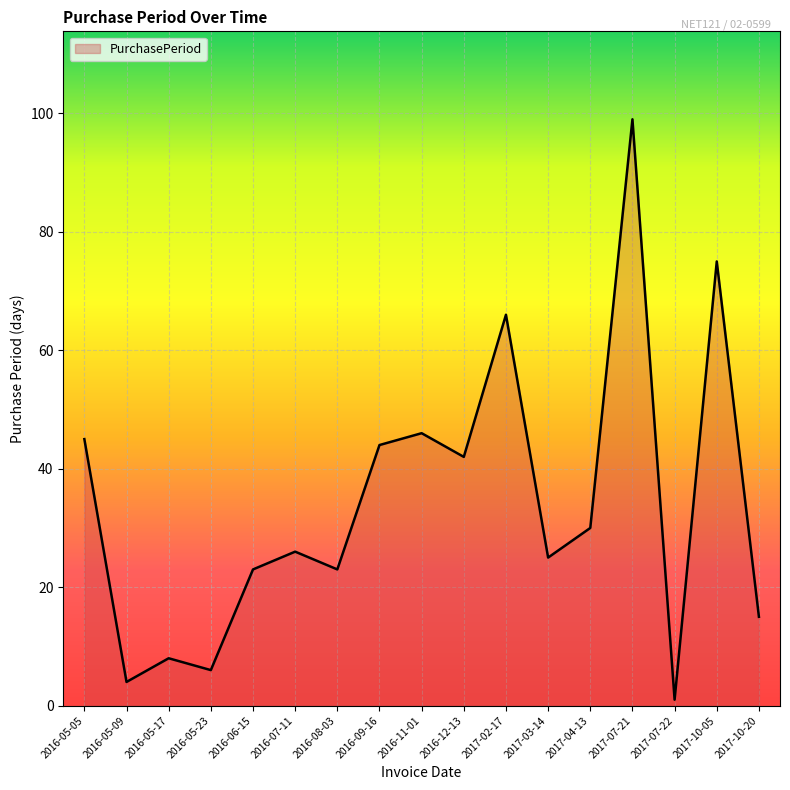

What is the average value?

34